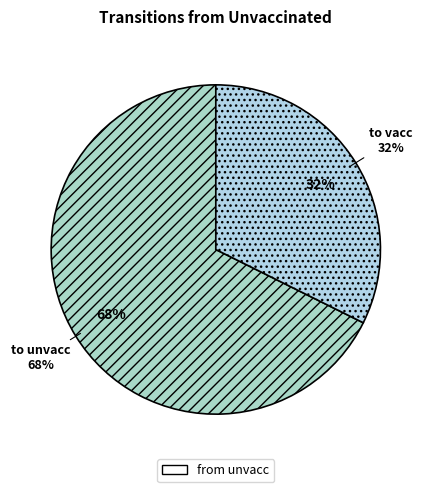

How many segments does this pie chart have?

2